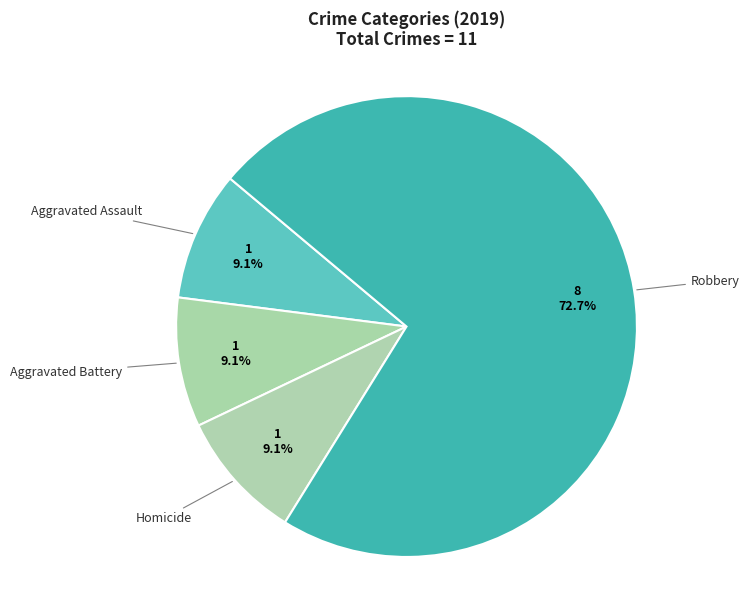

Which category has the biggest portion of the pie?

Robbery